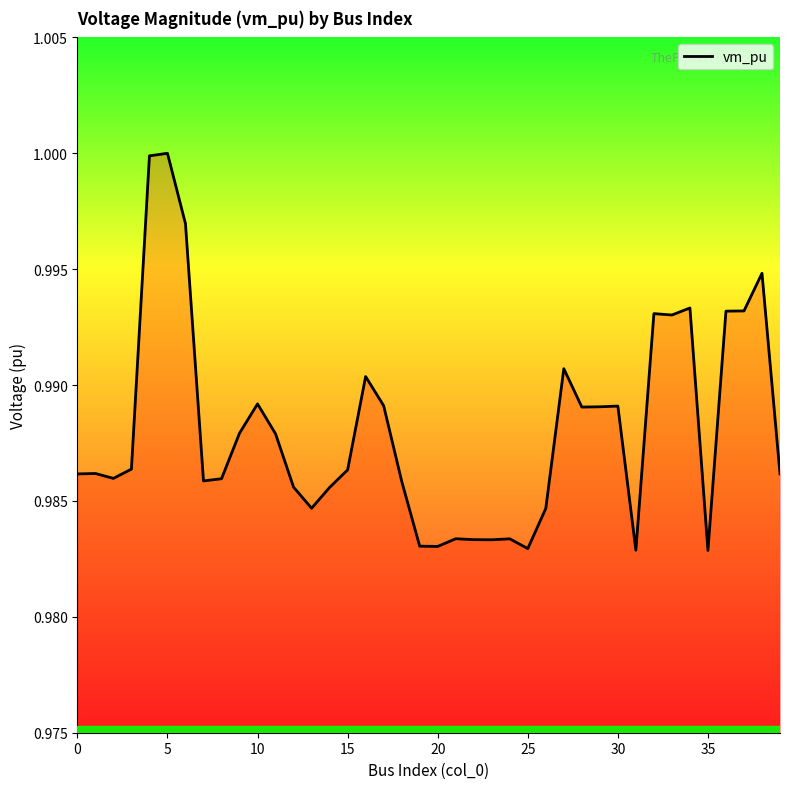

The chart shows a value of 0.3 at 20. True or false?

False